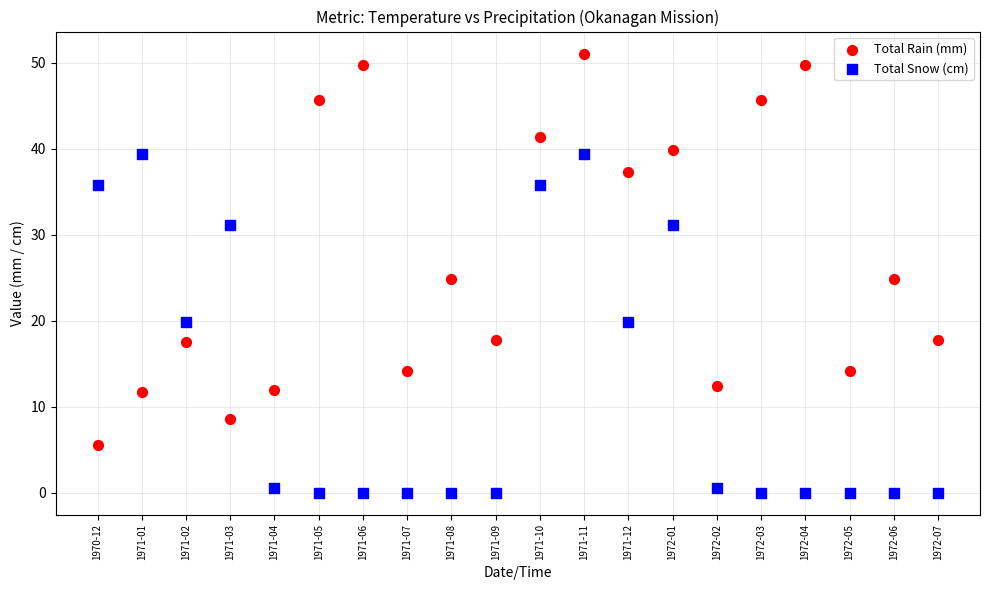

Which series contains the lowest Y value?

Total Snow (cm)